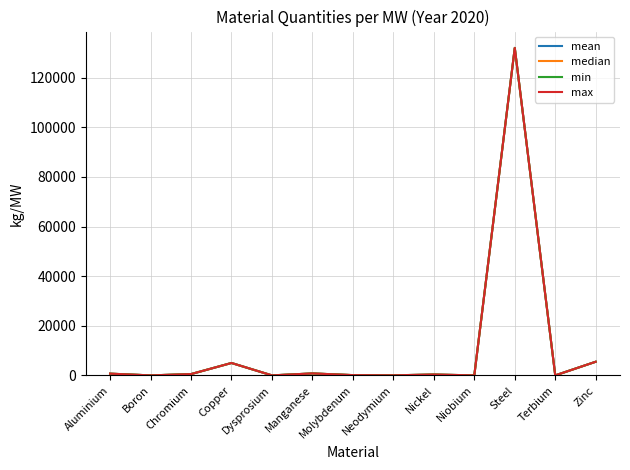

What is the approximate value of median at Dysprosium?

6